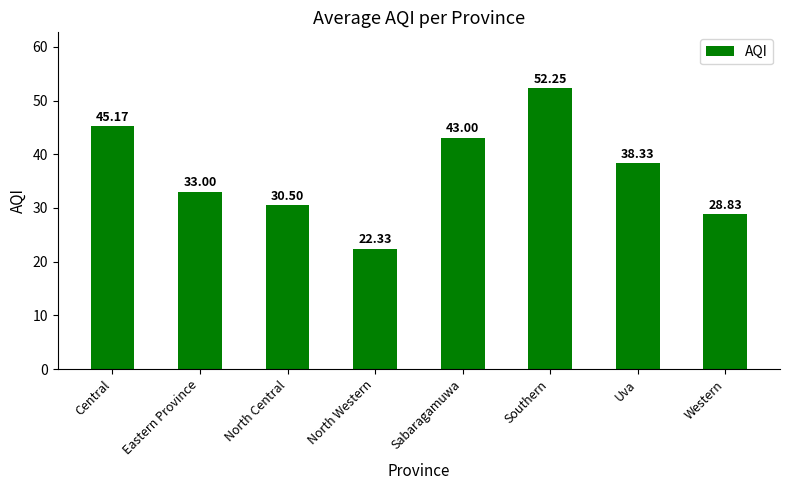

The chart shows a value of 28.8 at Western. True or false?

True